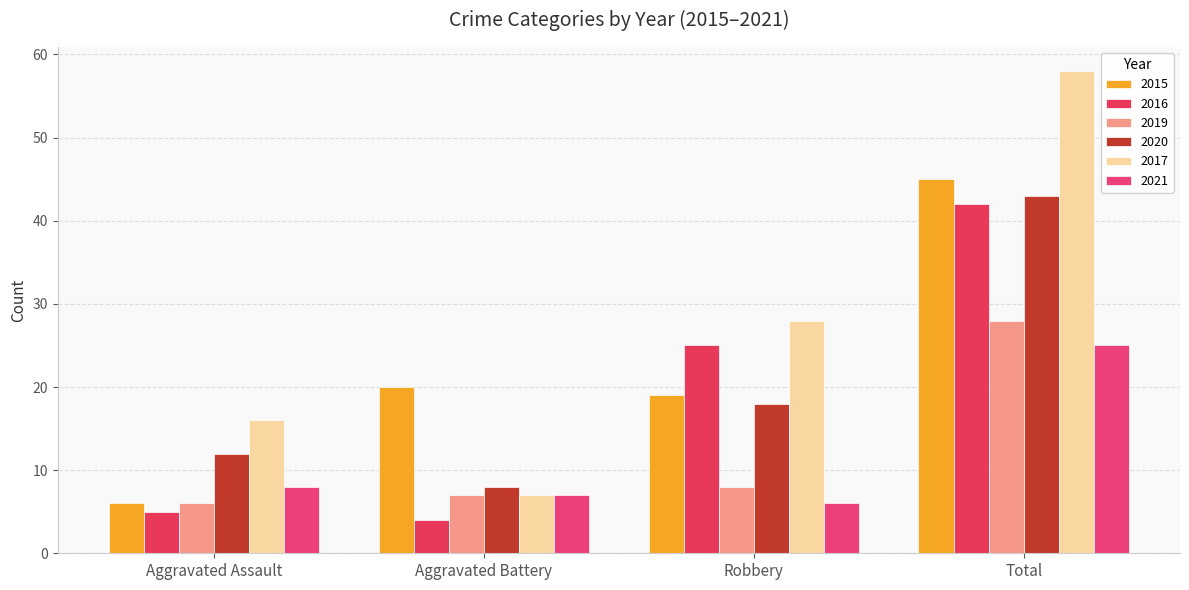

What are all the series names shown in the legend?

2015, 2016, 2019, 2020, 2017, 2021